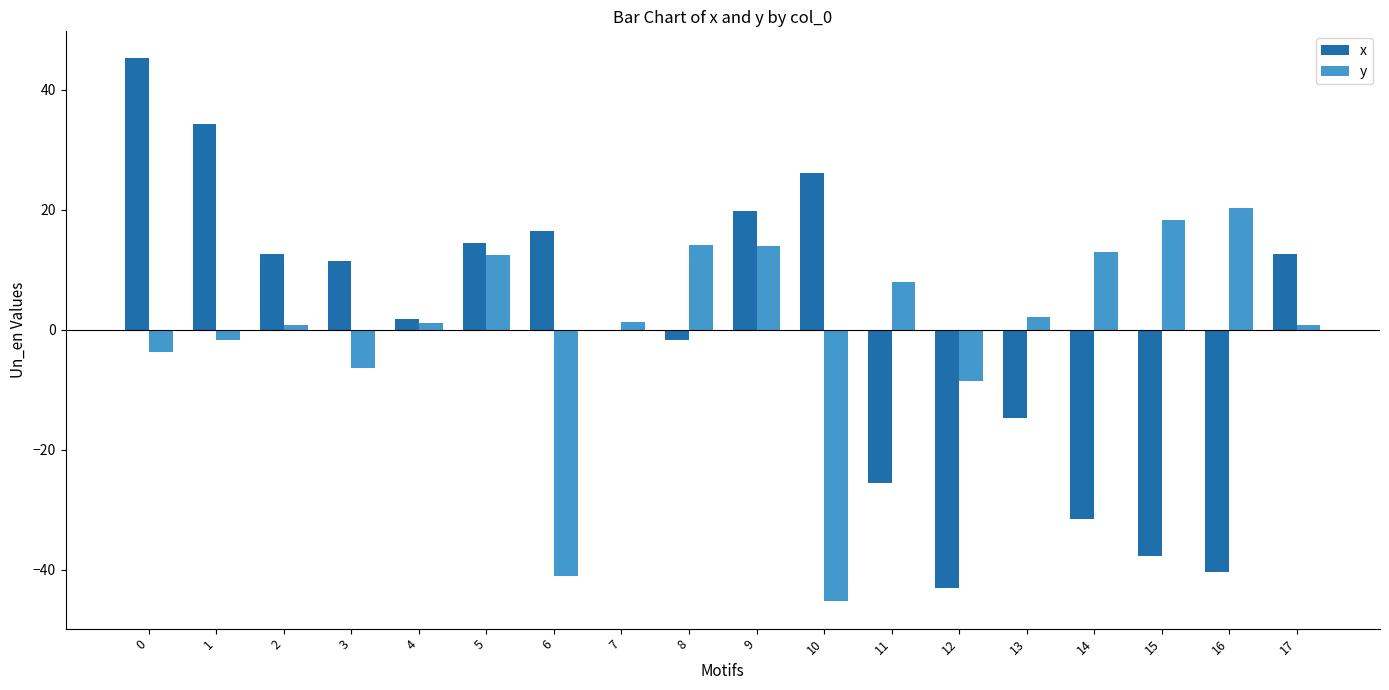

Is it true that y equals 4.2 at 9?

False